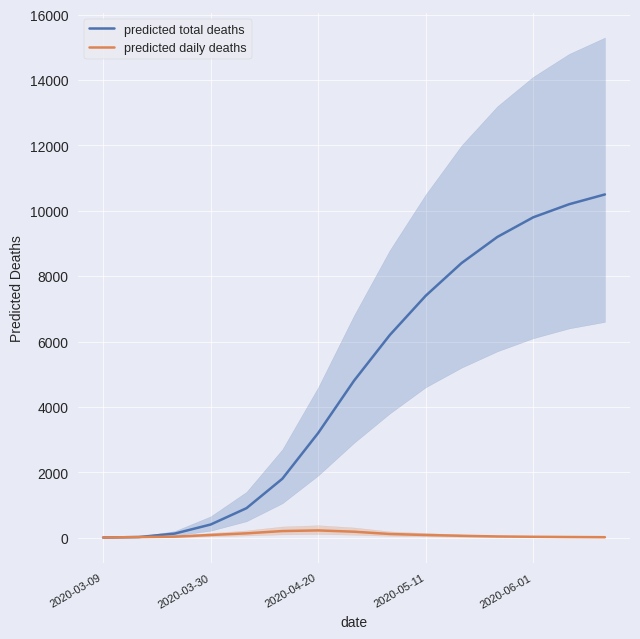

What position from the right is 8?

7